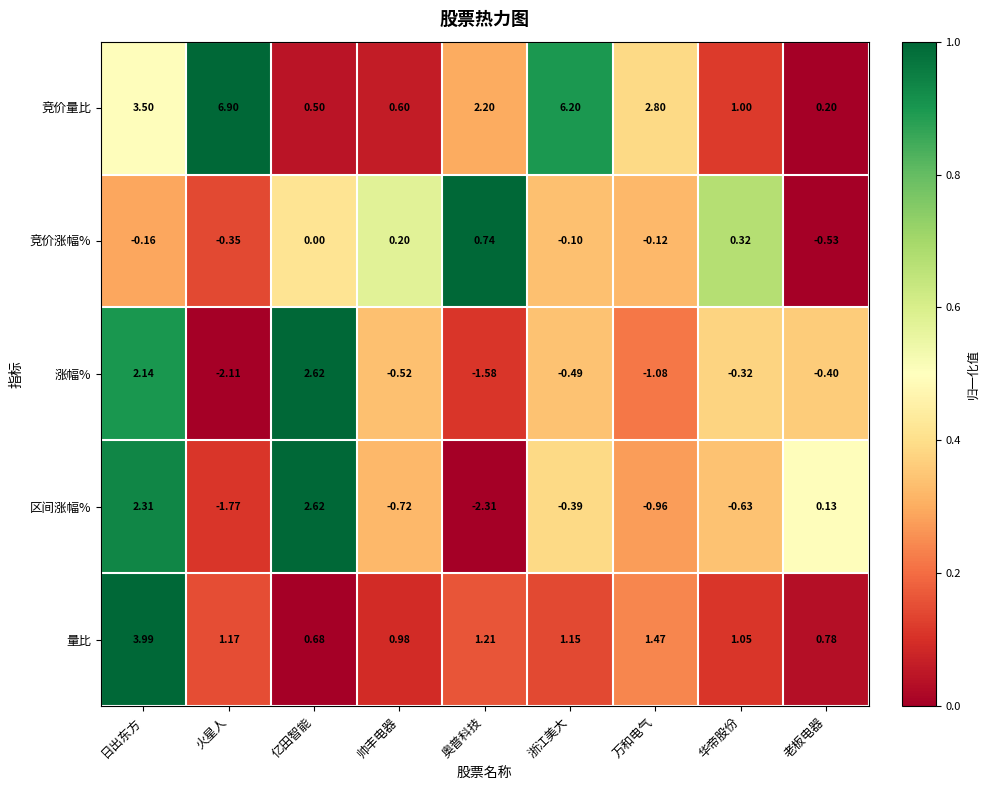

Which series has the widest spread of values?

竞价量比